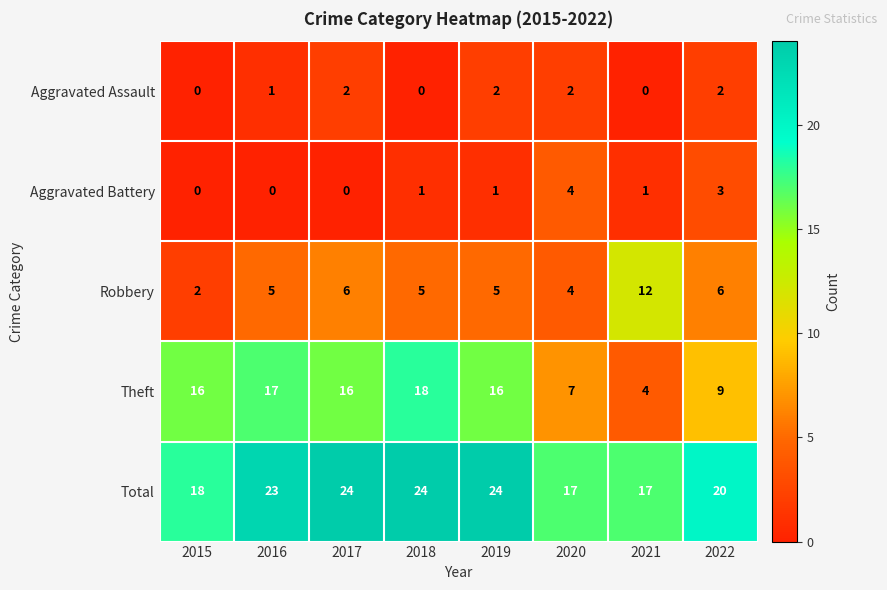

What is the total value across all series at 2020?

34